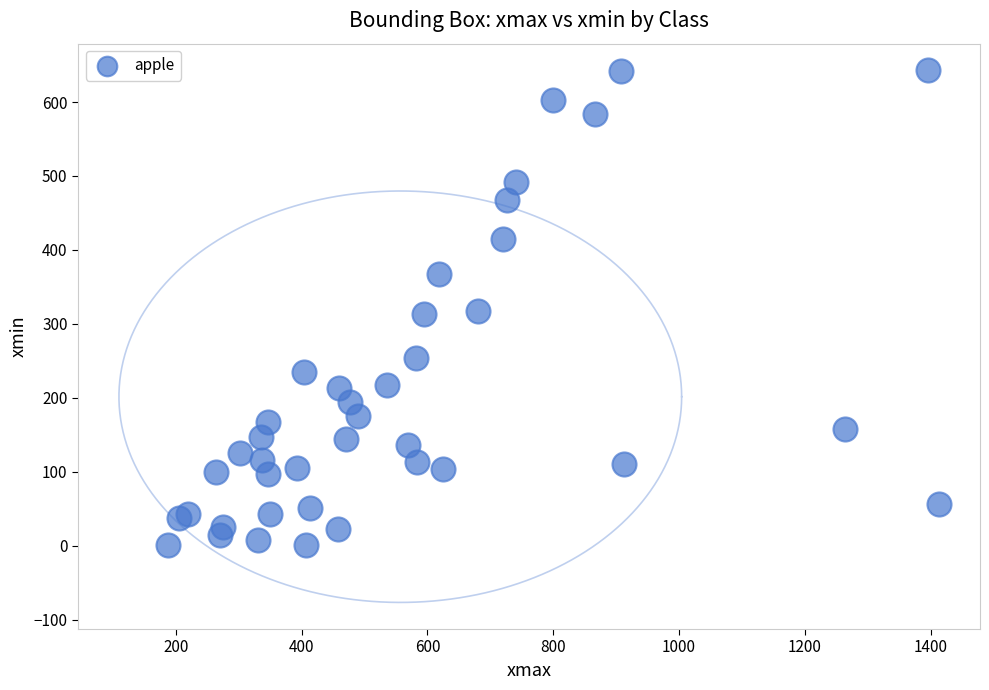

What is the range of X values (max minus min)?

1225